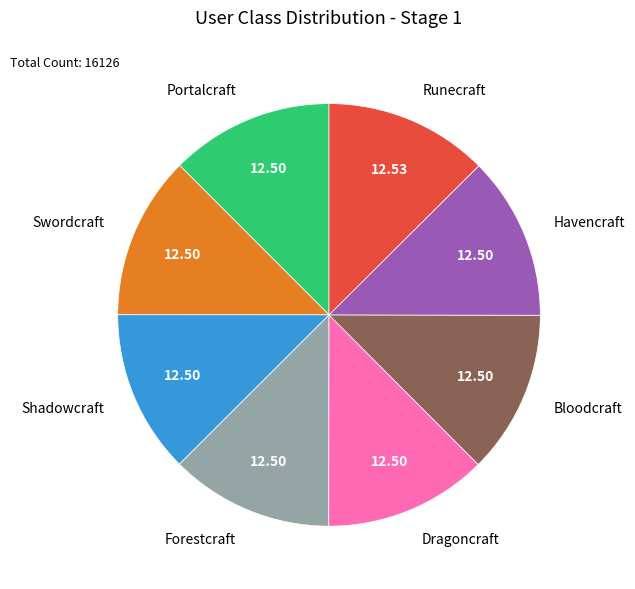

Does Shadowcraft represent more than half of the total?

No